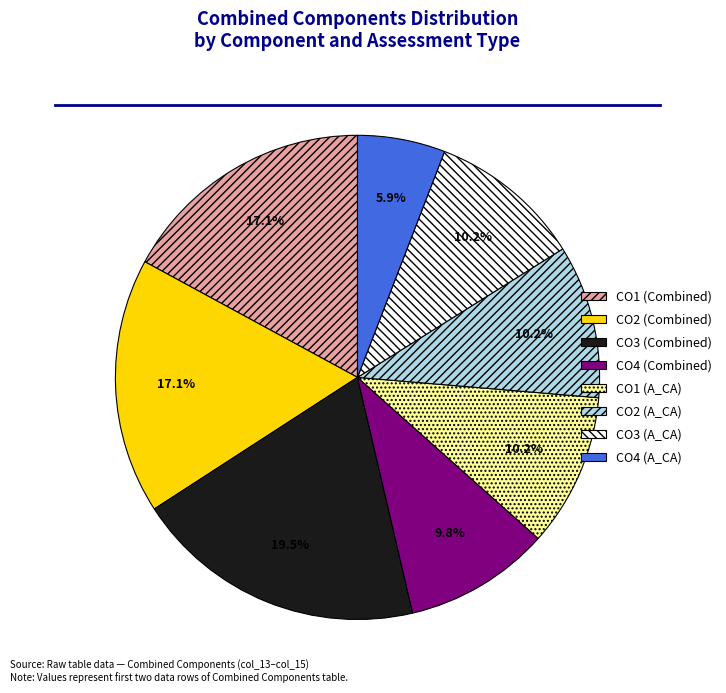

Is there a majority slice in this chart?

No